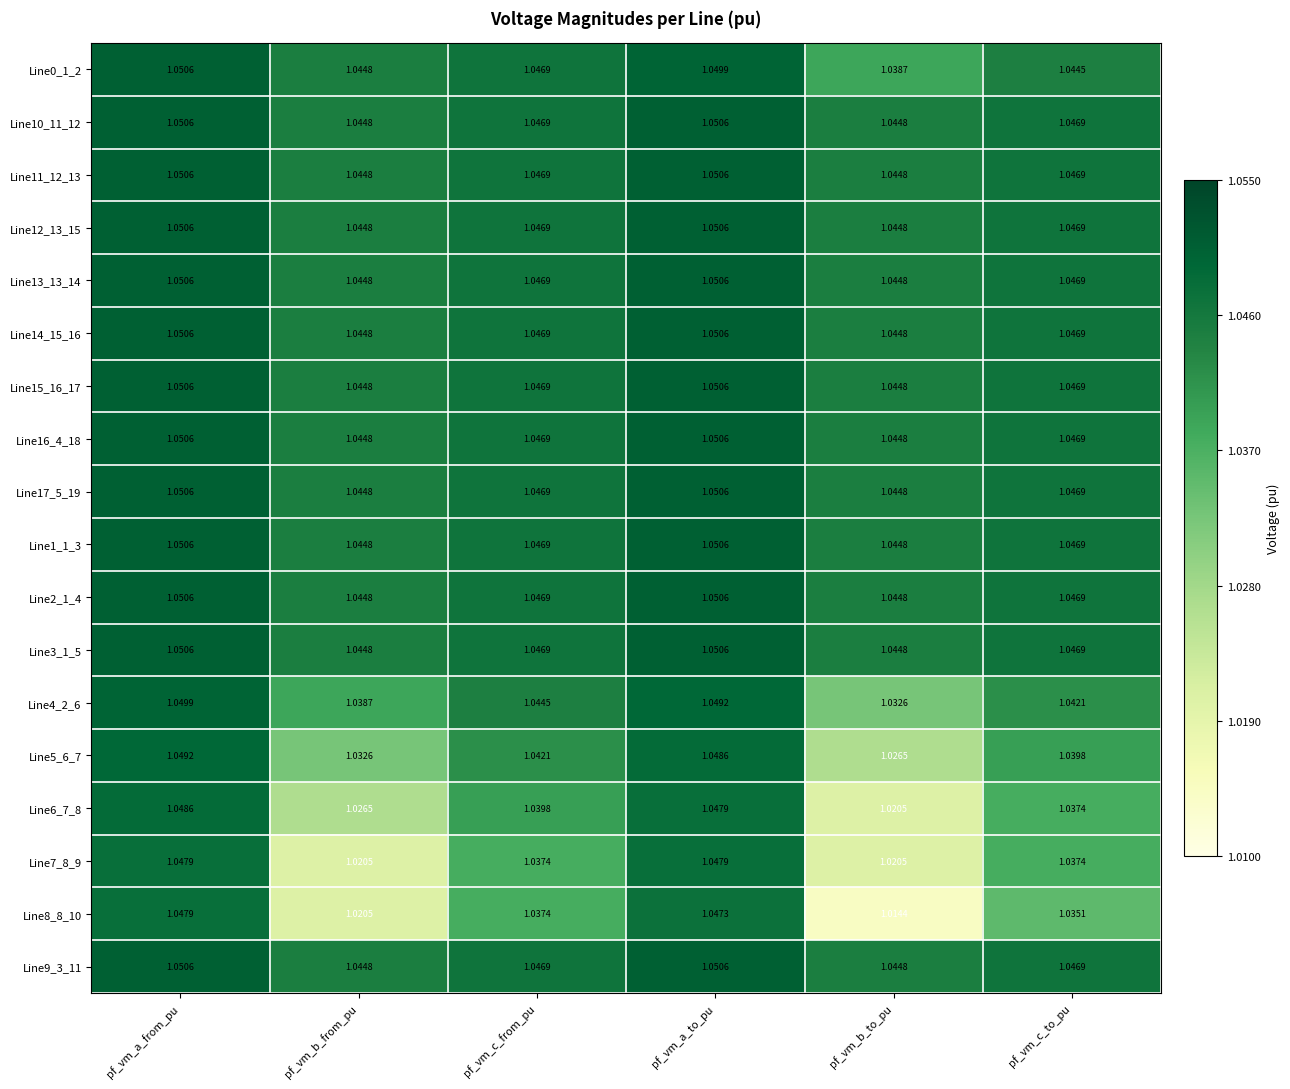

What is the spread (max minus min) of values at pf_vm_c_to_pu?

0.0